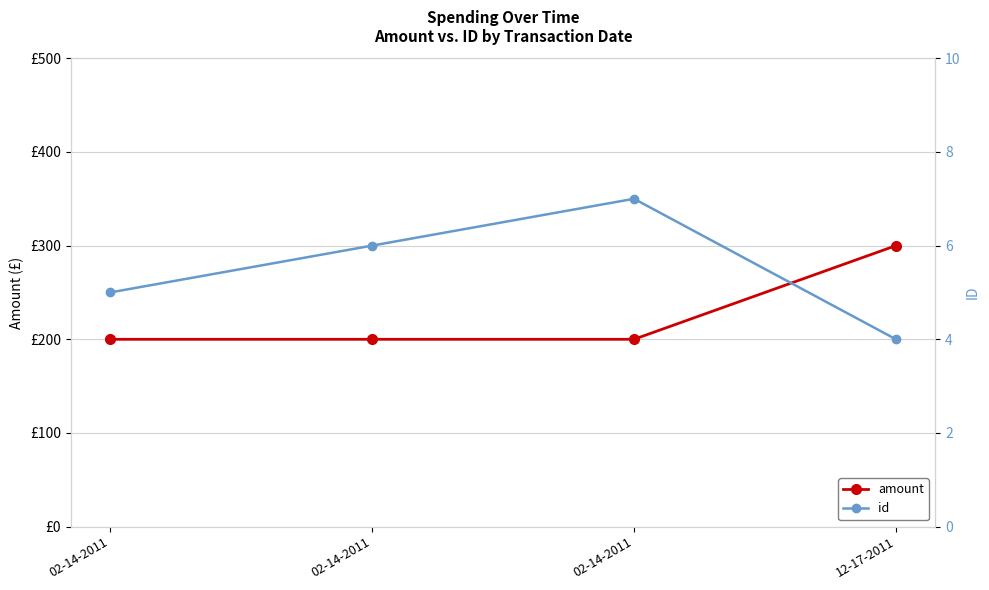

True or false: amount and id intersect in this chart.

False